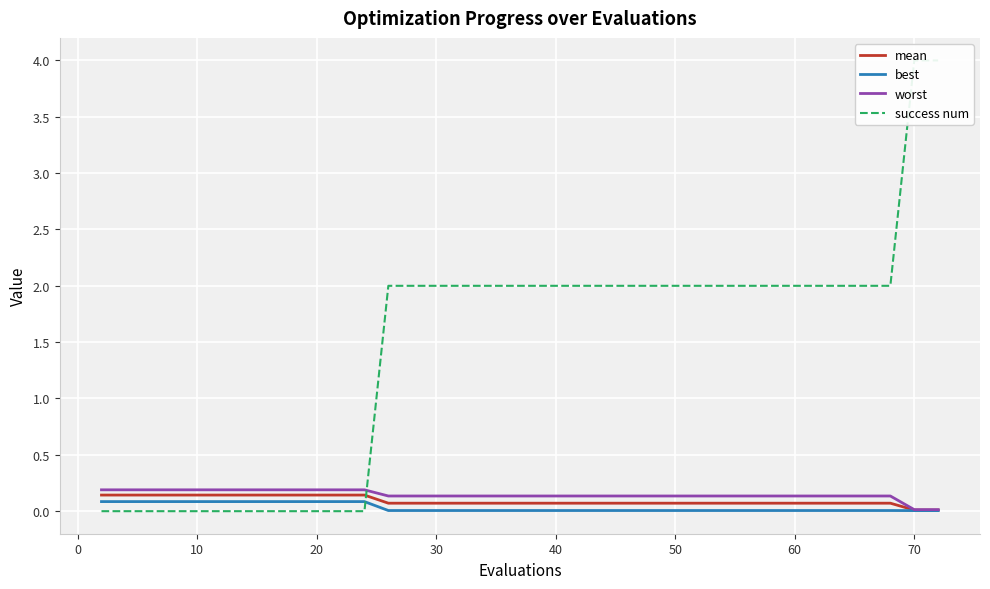

Count the number of data series in this chart.

4